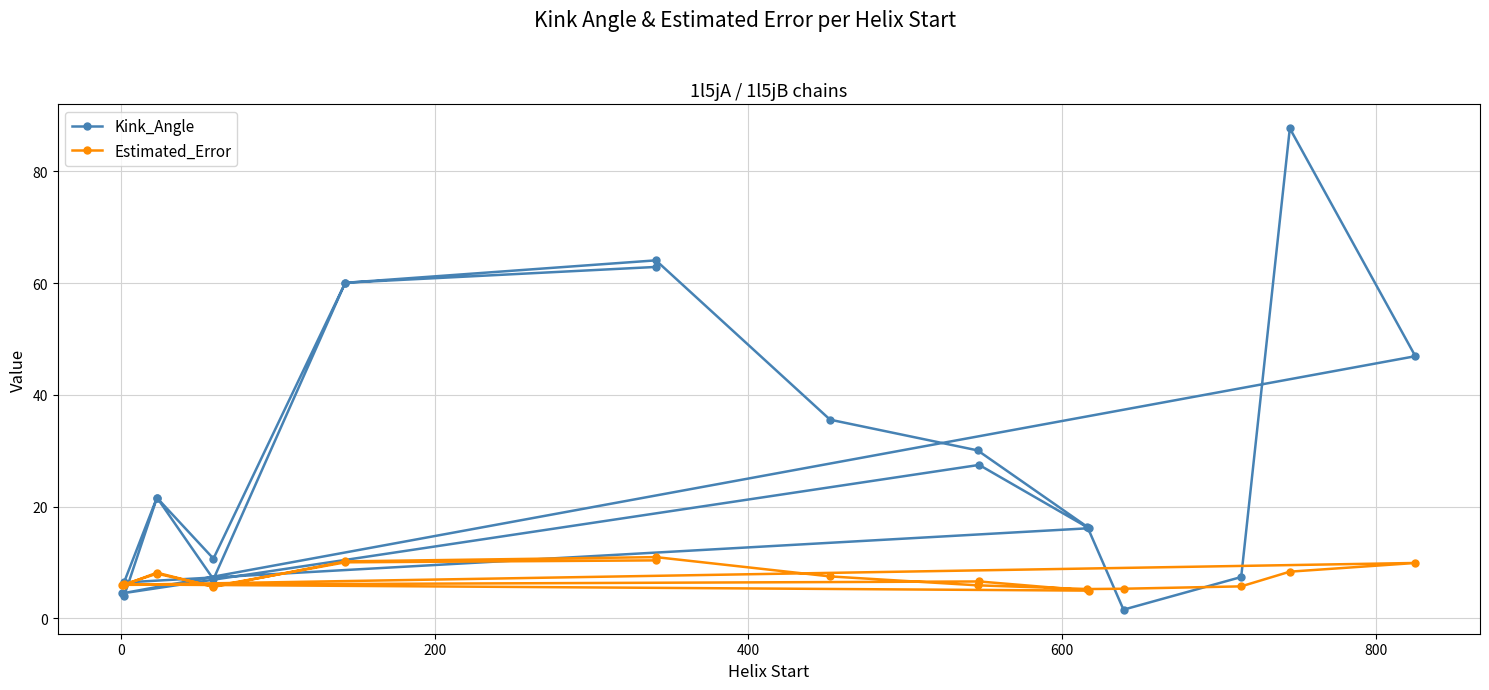

Reading left to right, transcribe all the data shown in this chart.

Kink_Angle: 3.9	21.6	10.7	60.1	64.1	35.6	30.1	16.3	1.5	7.4	87.7	46.9	4.5	27.5	16.1	6.4	21.6	7.0	60.1	62.9
Estimated_Error: 6.0	8.2	5.6	10.2	10.9	7.5	5.9	5.2	5.3	5.7	8.3	9.9	6.0	6.6	4.9	6.1	8.0	5.7	10.0	10.4